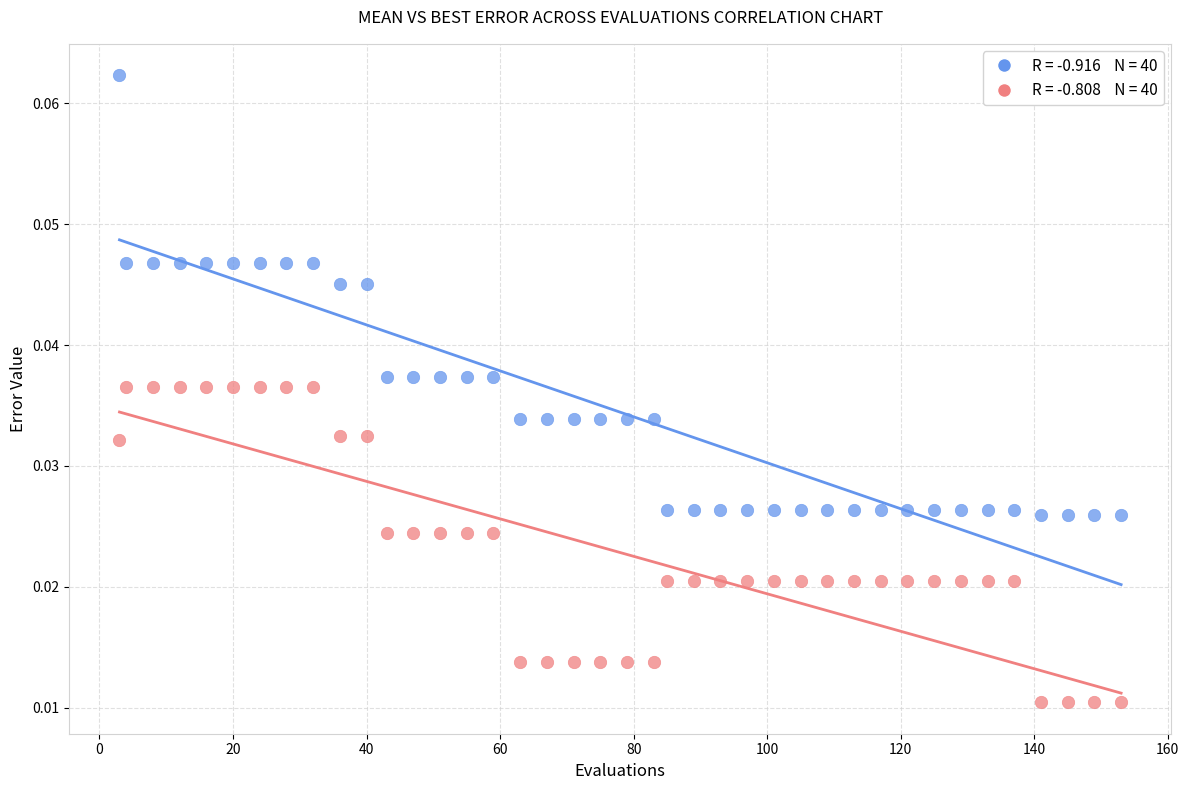

Across all data points, what is the range of X values (max minus min)?

150.0